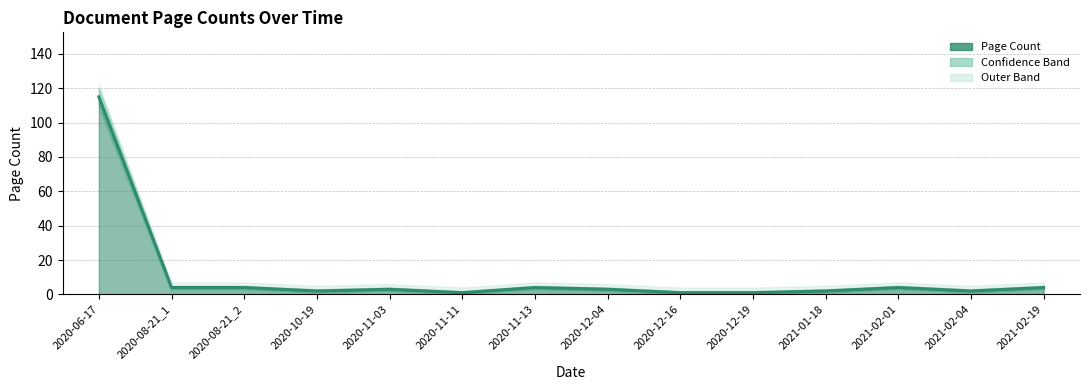

What is the sum of all values?

150